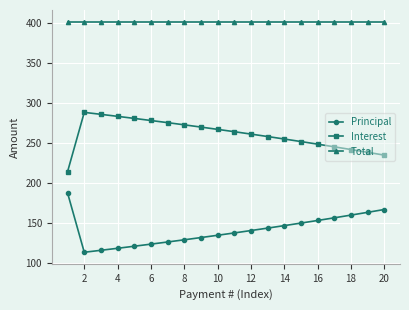

What is the value of the Principal point at the 13th from the left?

143.7